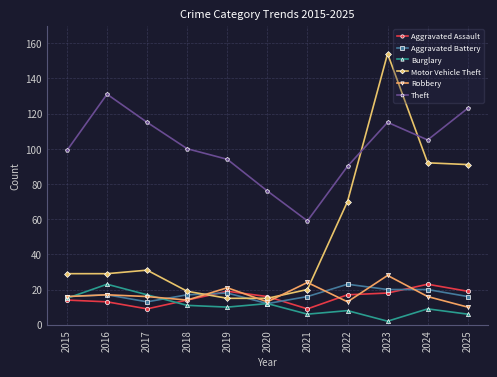

What is the sum of the Burglary values at 2017 and 2020?

29